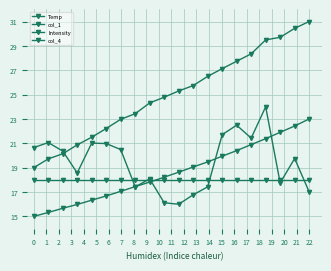

How many series are shown in this chart?

4